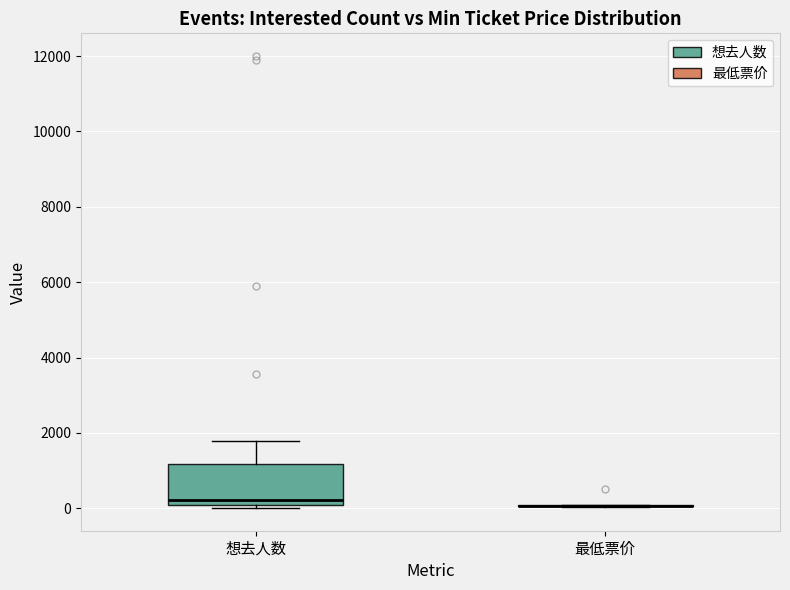

Where is the upper edge of the box for 想去人数 on the y-axis? The values are not printed on the chart, so give them approximately, as read against the axis.

1200